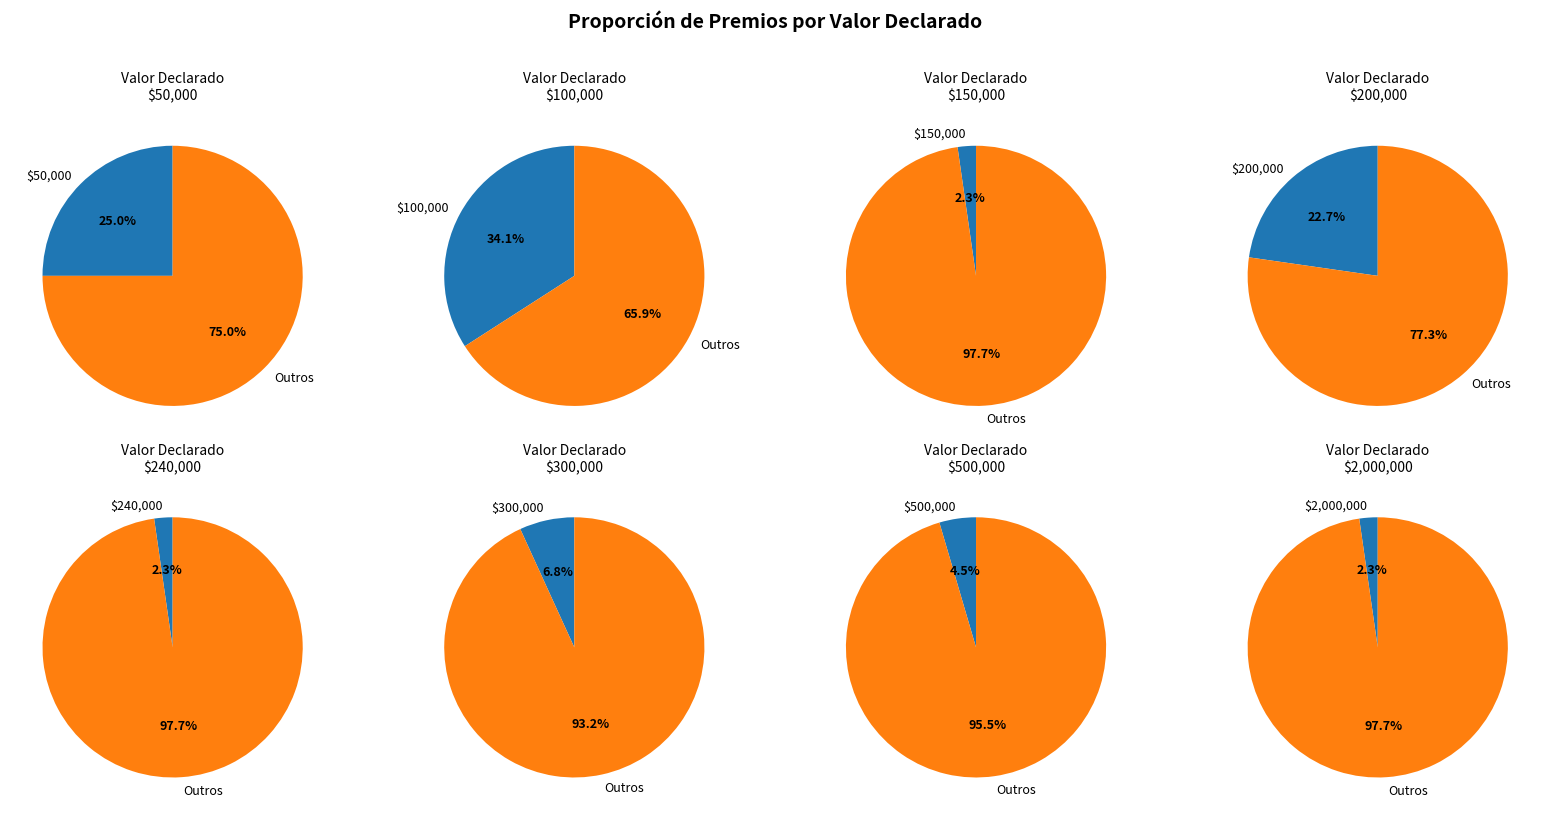

What percentage is the 500000 slice, to the nearest percent?

5%